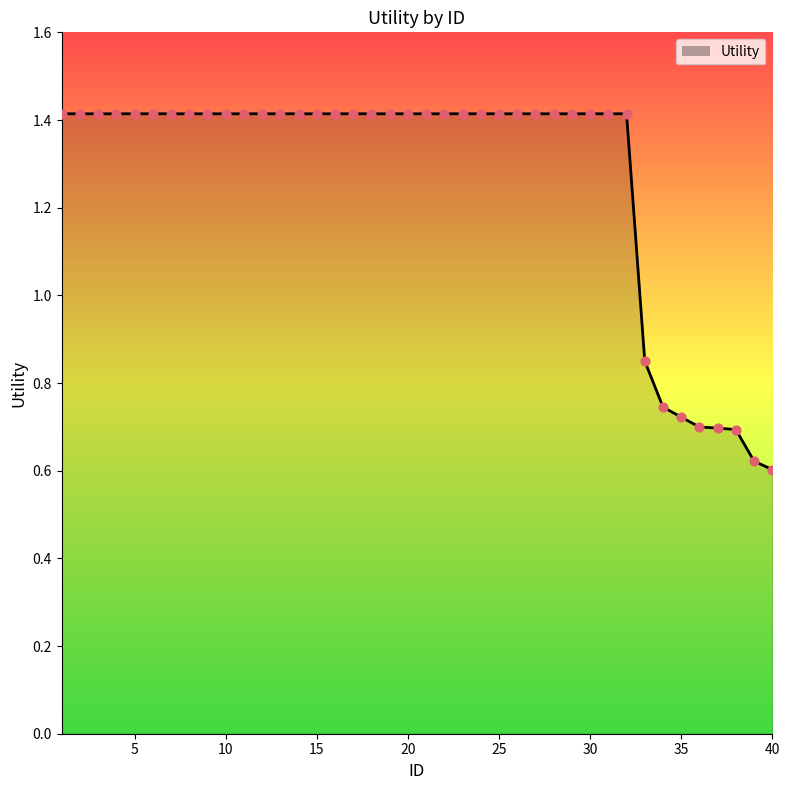

What is the maximum value shown in the chart?

1.4